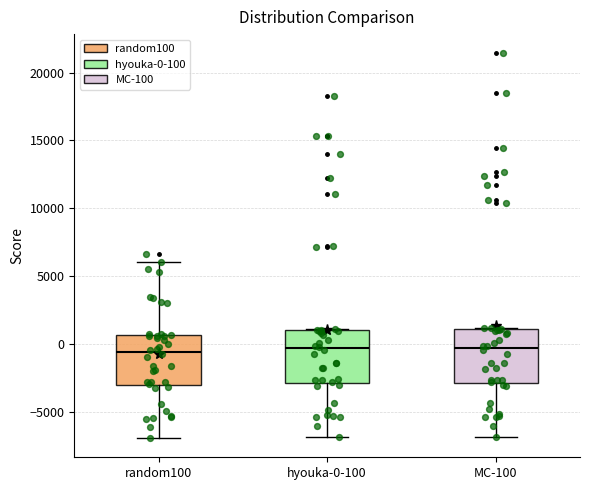

Where is the upper edge of the box for hyouka-0-100 on the y-axis? The values are not printed on the chart, so give them approximately, as read against the axis.

1000